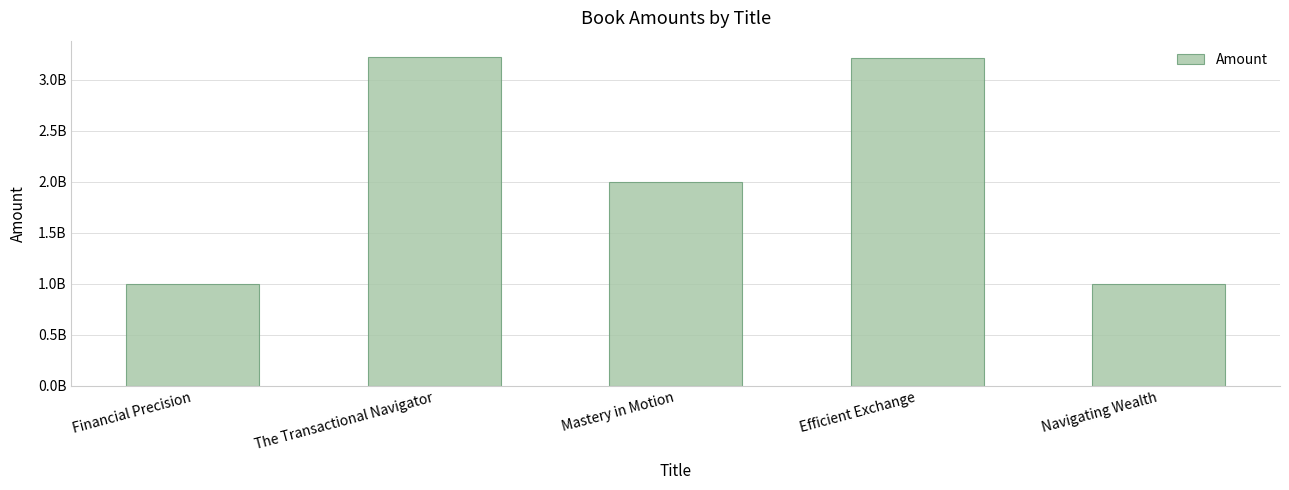

Does the chart contain any negative values?

No